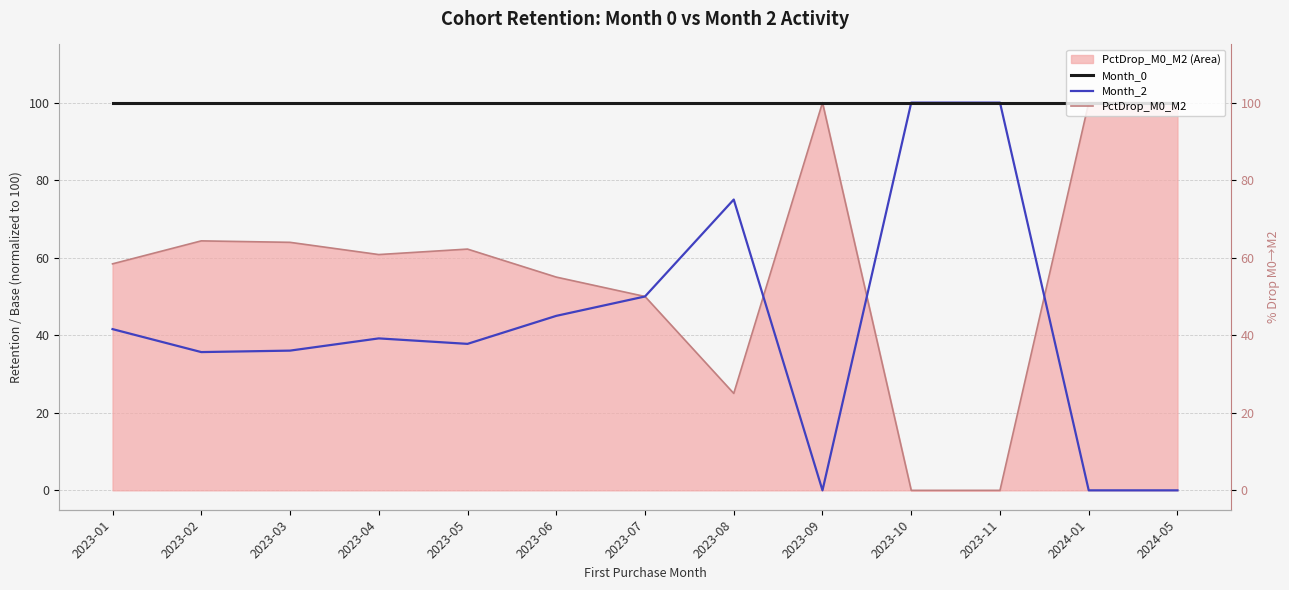

What is the difference between the highest and lowest values at 2023-11?

100.0